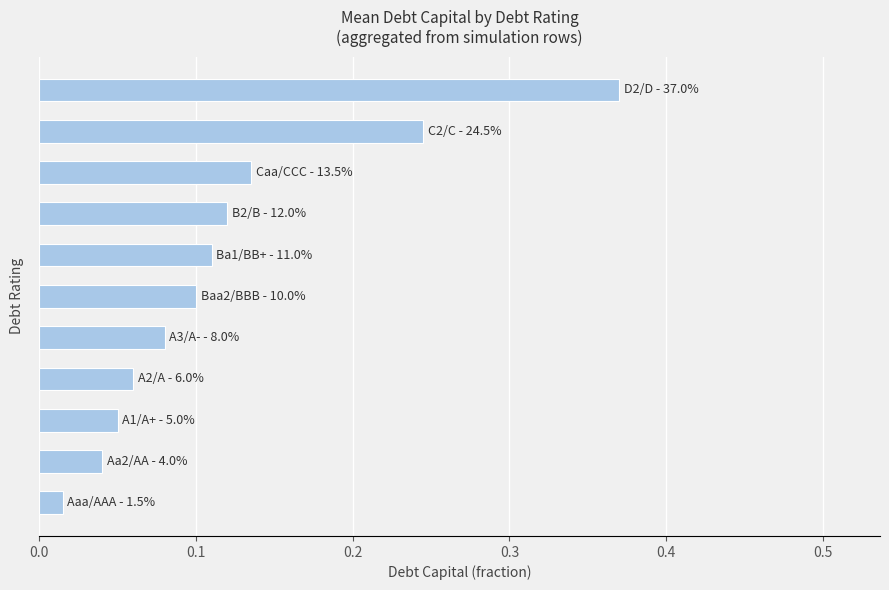

What is the sum of all values?

1.3